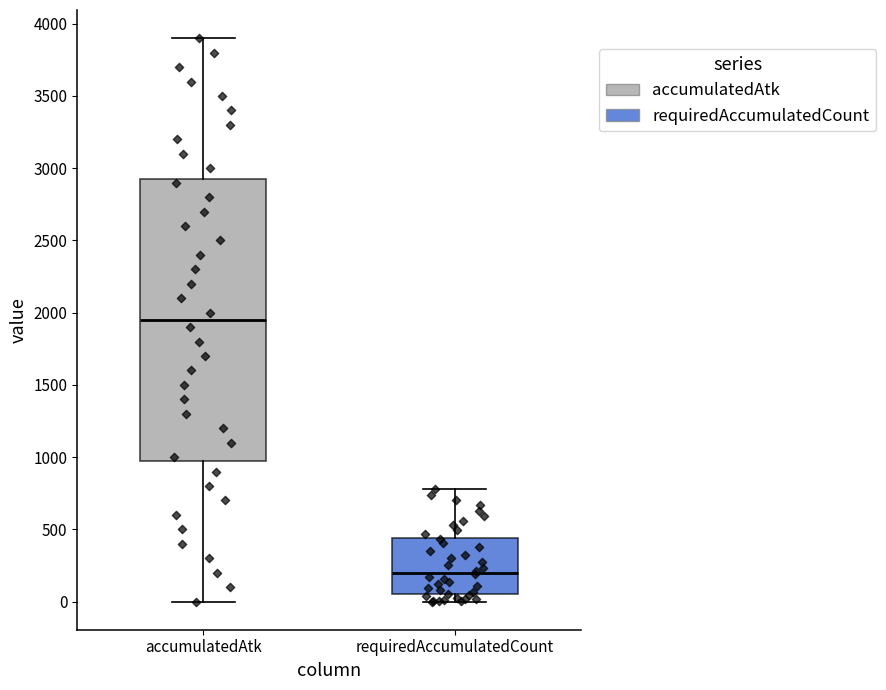

Which box is the tallest, from its lower edge to its upper edge?

accumulatedAtk